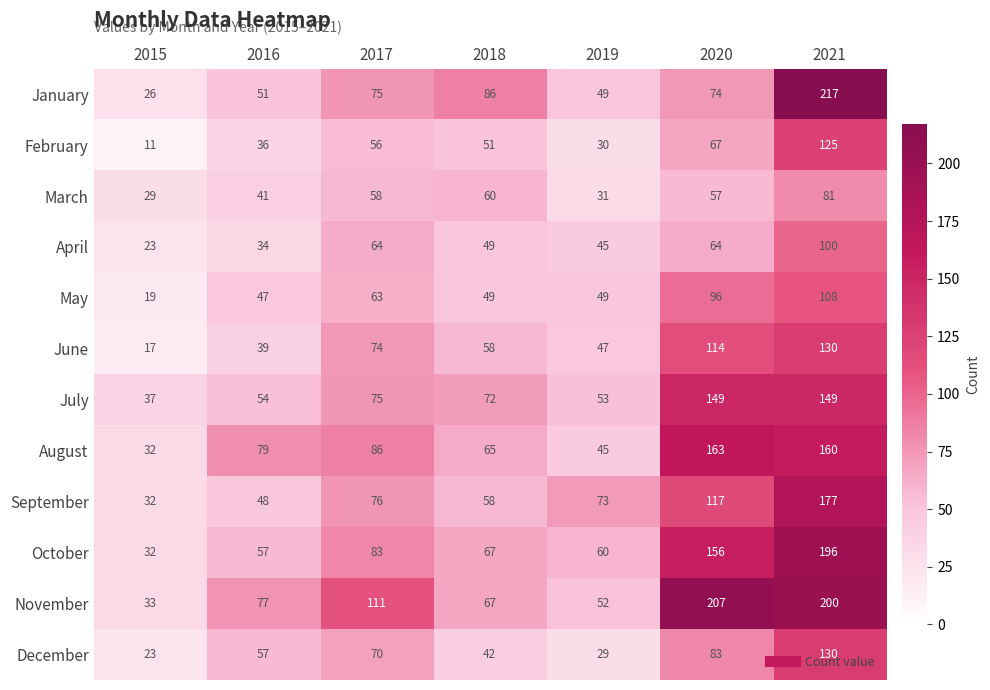

What is the total value across all series at 2019?

563